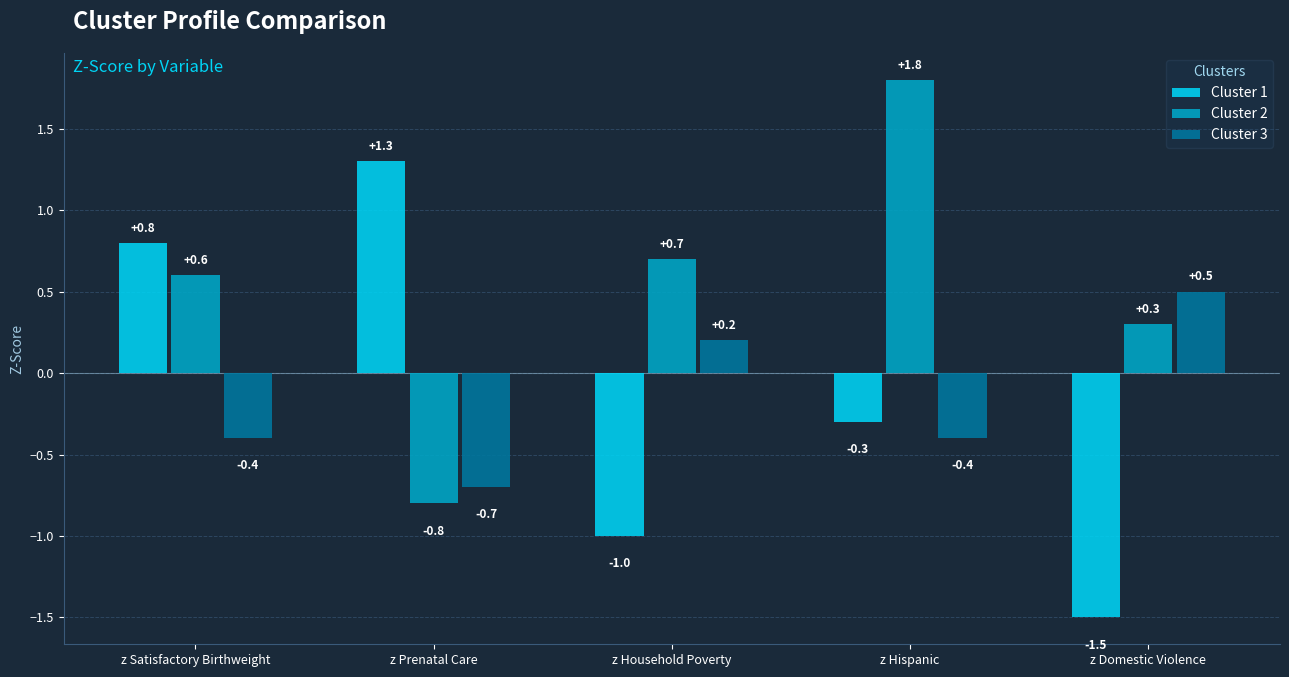

Does the chart contain stacked bars?

No